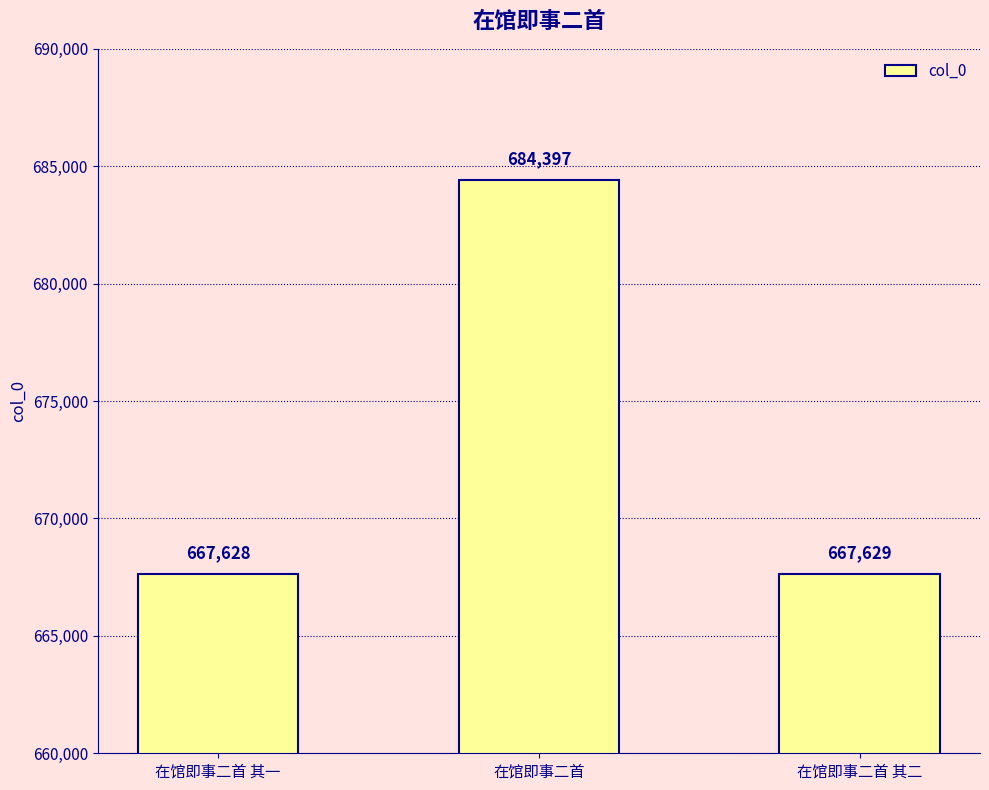

Read the value at 在馆即事二首 其二.

667629